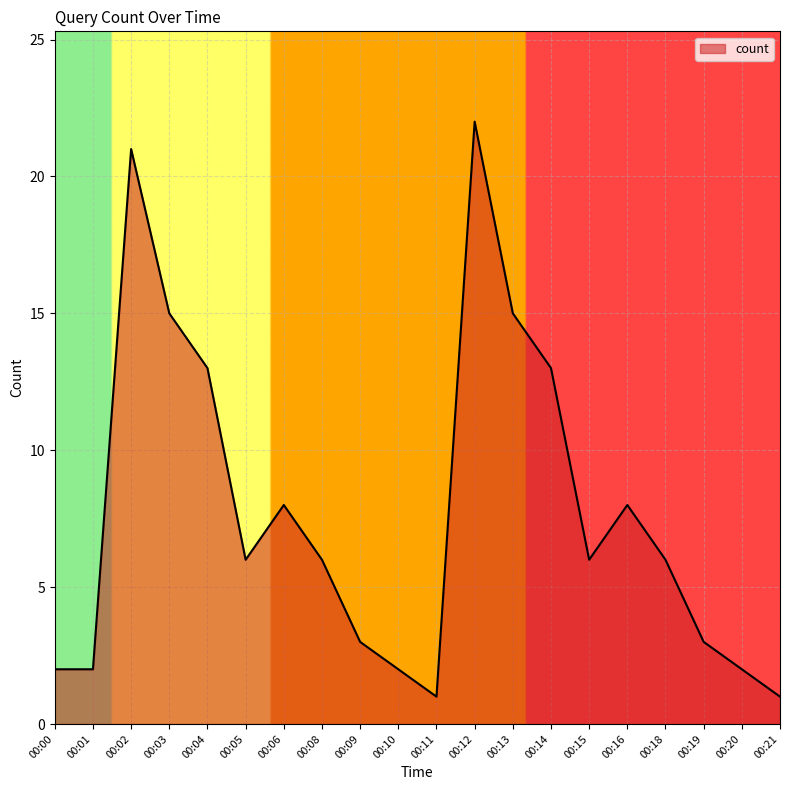

Where does the data first go above 6?

00:02